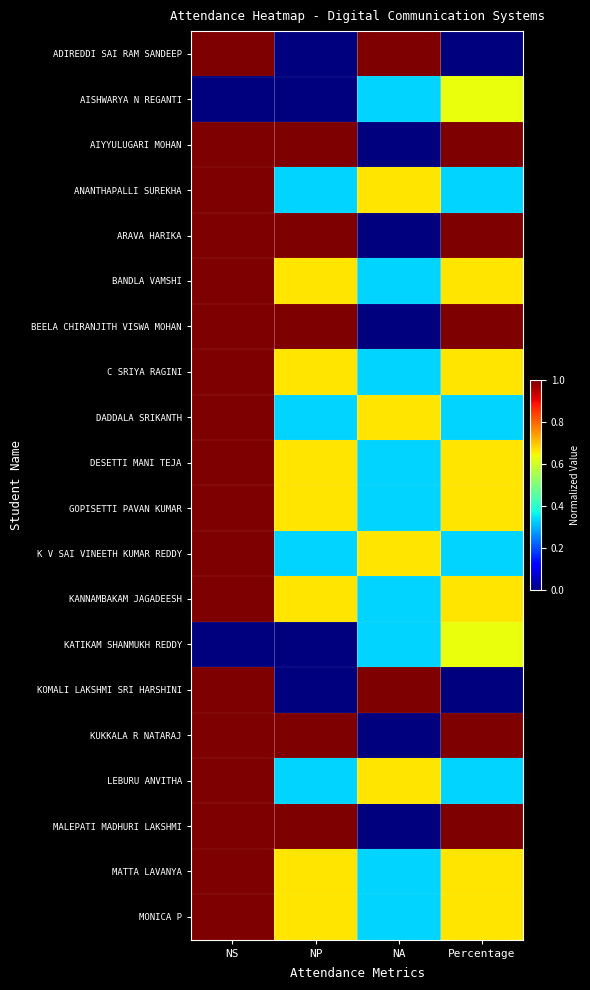

At how many categories does at least one series exceed 0?

4